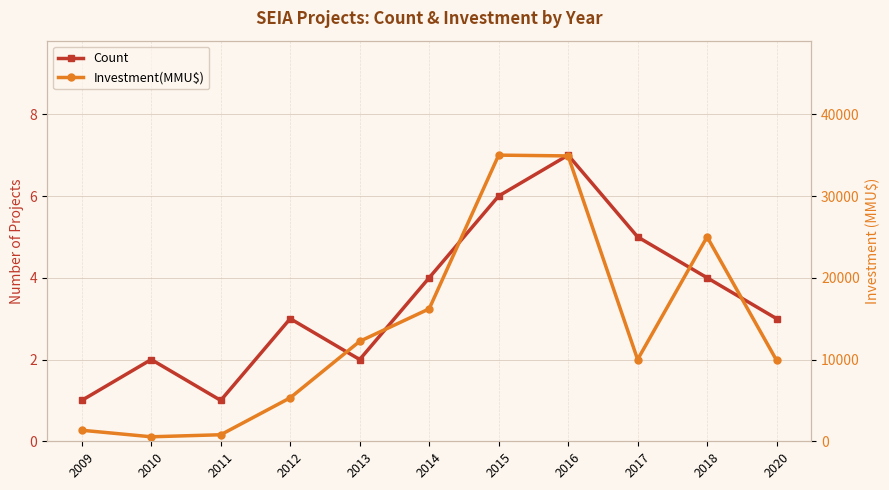

How many interior local peaks does the Investment(MMU$) series have?

2